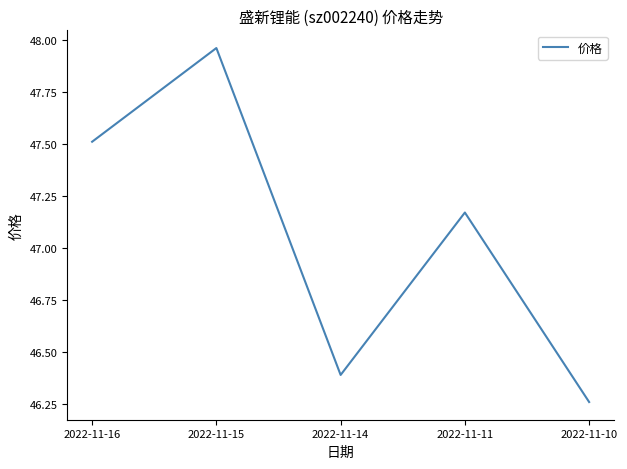

What is the difference between the values at 2022-11-16 and 2022-11-14?

1.1